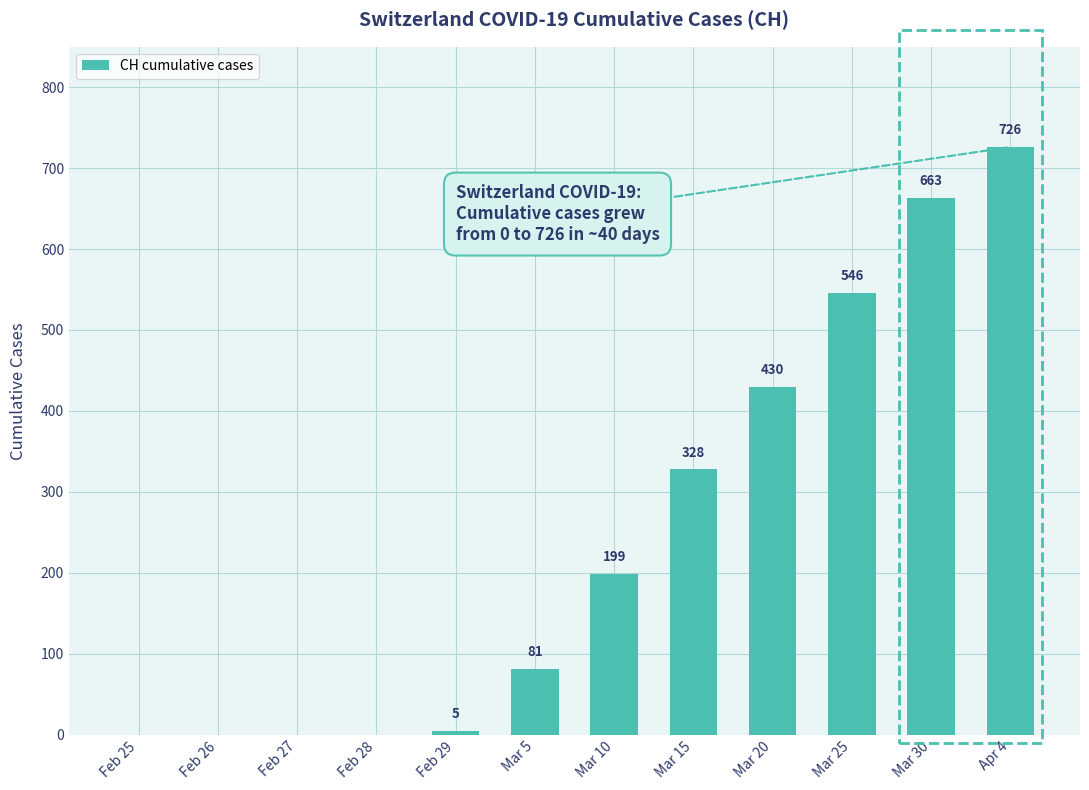

At which label is the value closest to 363?

Mar 15